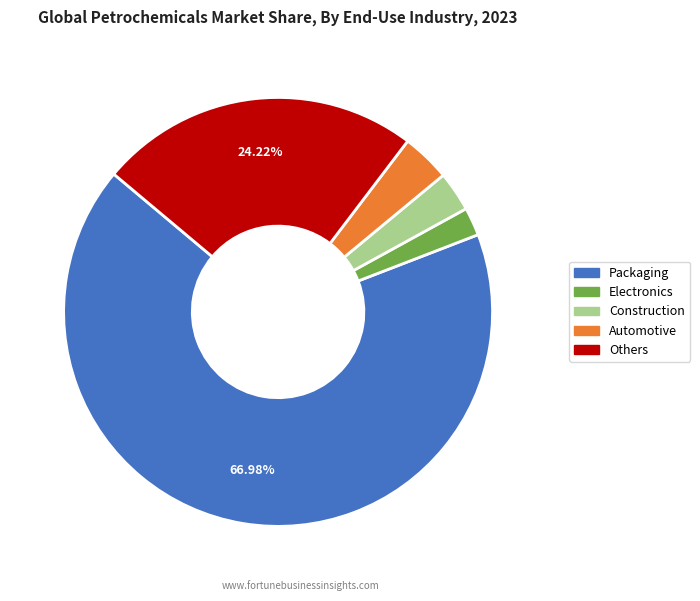

Is there a majority slice in this chart?

Yes